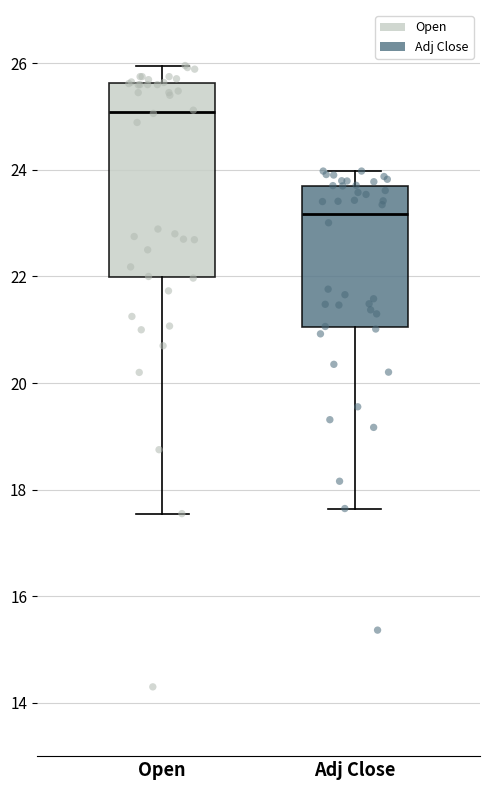

Reading left to right, read every box against the y-axis: the position of its median line, the range the box covers, and the ends of its whiskers. The values are not printed on the chart, so give them approximately, as read against the axis.

Open: median 25.0, box 22.0 to 25.6, whiskers 17.6 to 26.0
Adj Close: median 23.2, box 21.0 to 23.8, whiskers 17.6 to 24.0